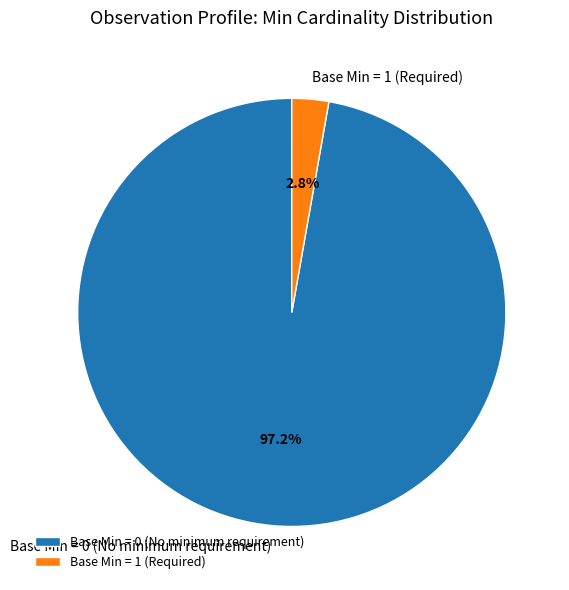

Which has a higher value, Base Min = 0 (No minimum requirement) or Base Min = 1 (Required)?

Base Min = 0 (No minimum requirement)